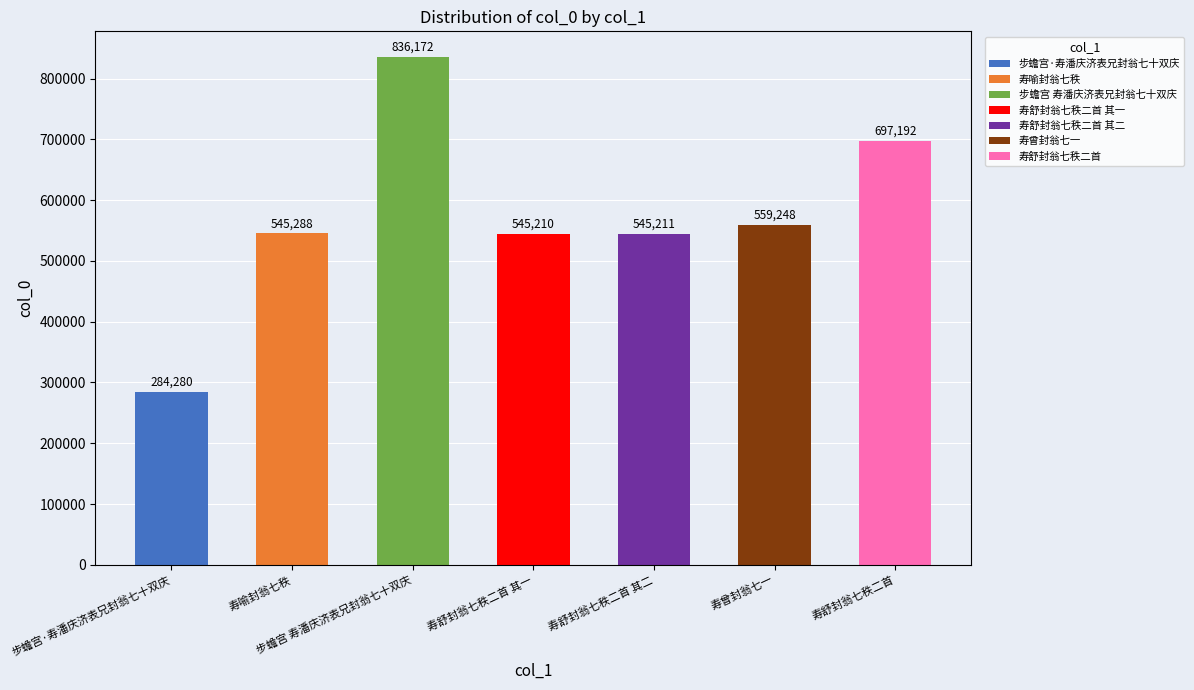

The value at 寿喻封翁七秩 is 545288. True or false?

True